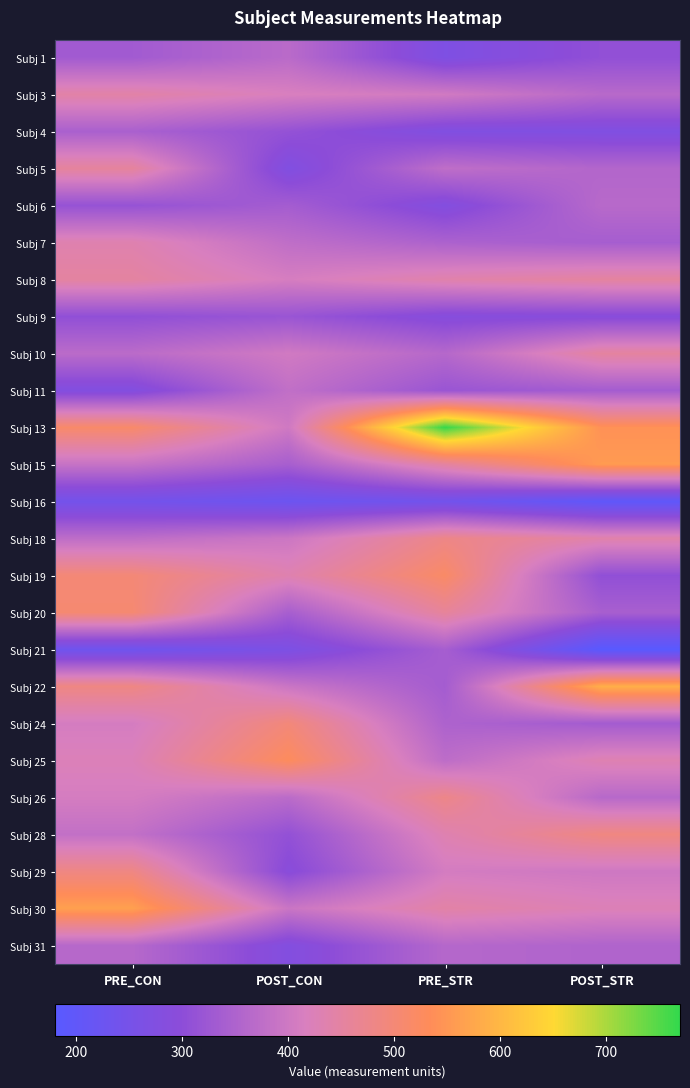

Which label corresponds to the smallest value in the chart?

POST_STR